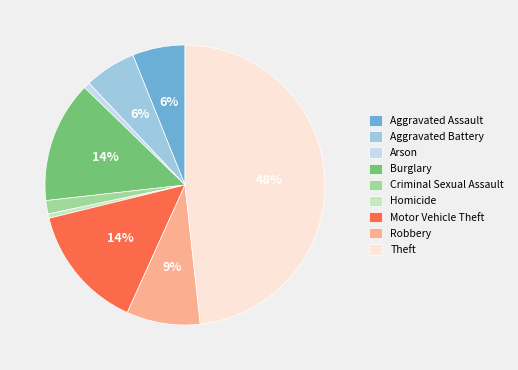

What is the largest slice in the pie chart?

Theft